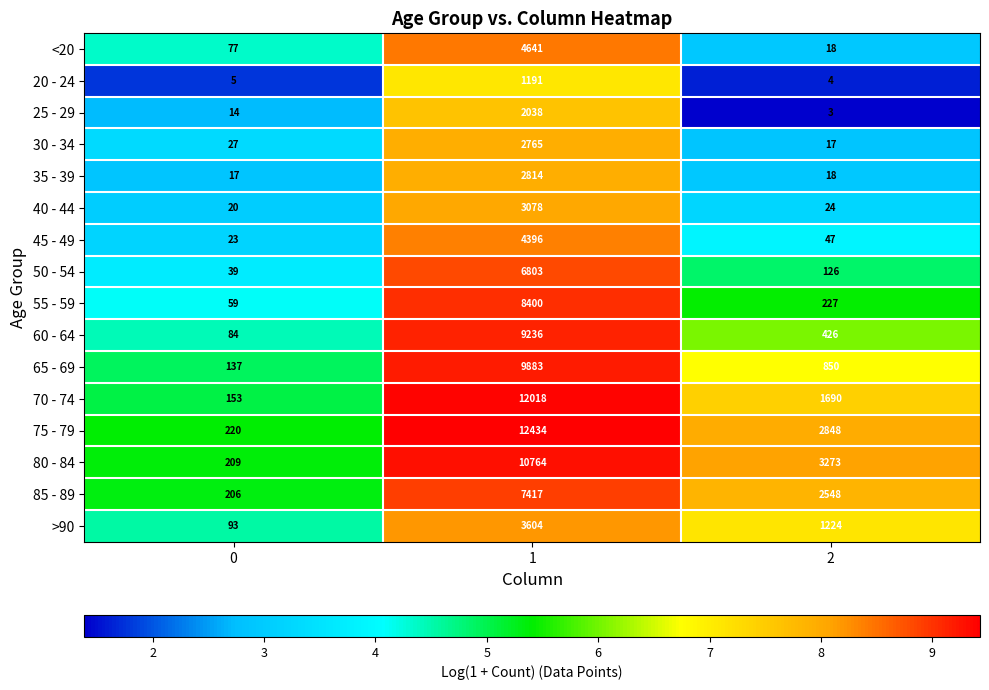

What is the difference between the maximum and minimum values in the 85 - 89 series?

7211